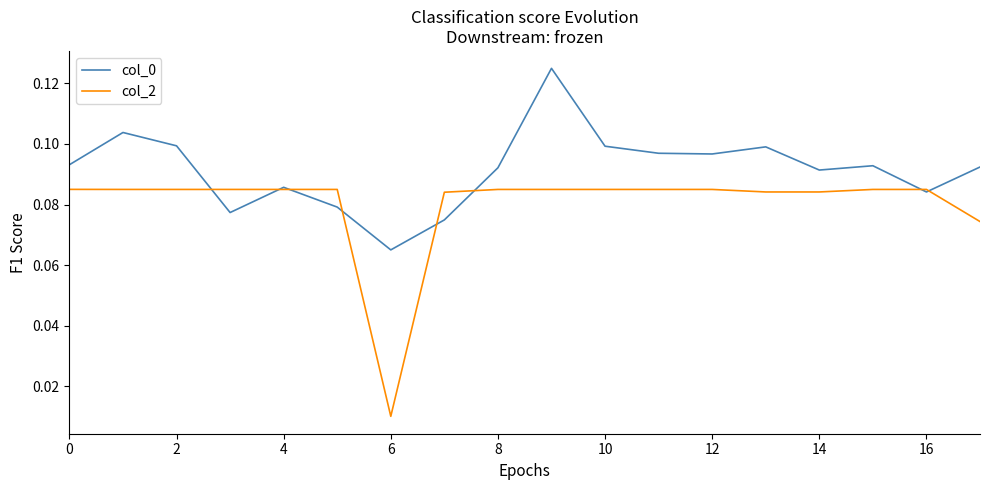

Which series has the largest range (max minus min)?

col_2